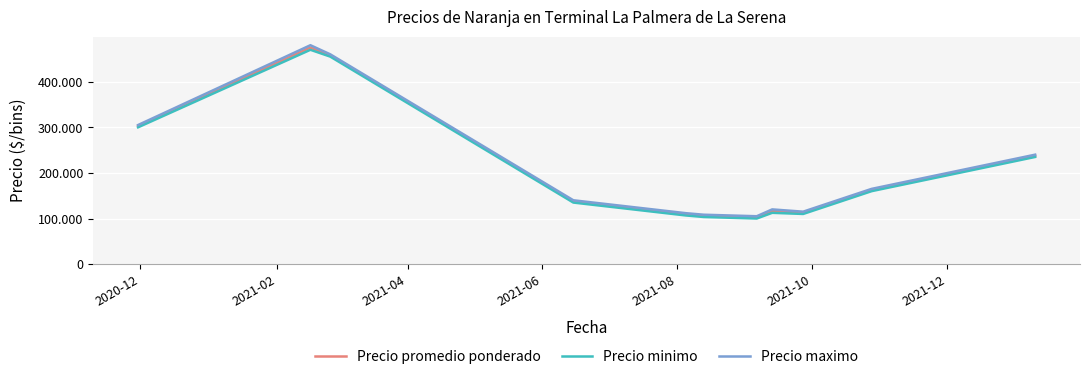

List the series in order of their peak value, lowest first.

Precio minimo, Precio promedio ponderado, Precio maximo